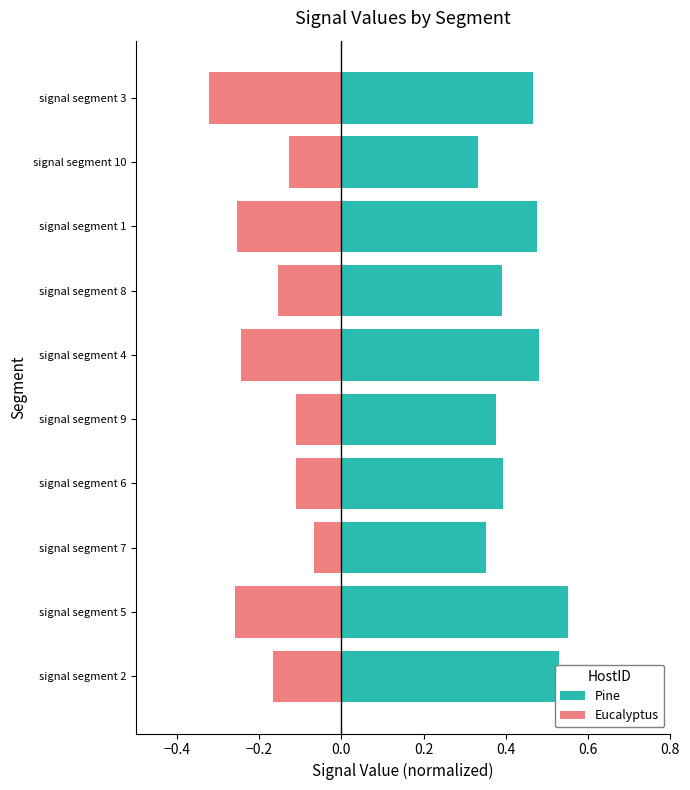

Are the bars grouped side by side (vs. stacked)?

Yes